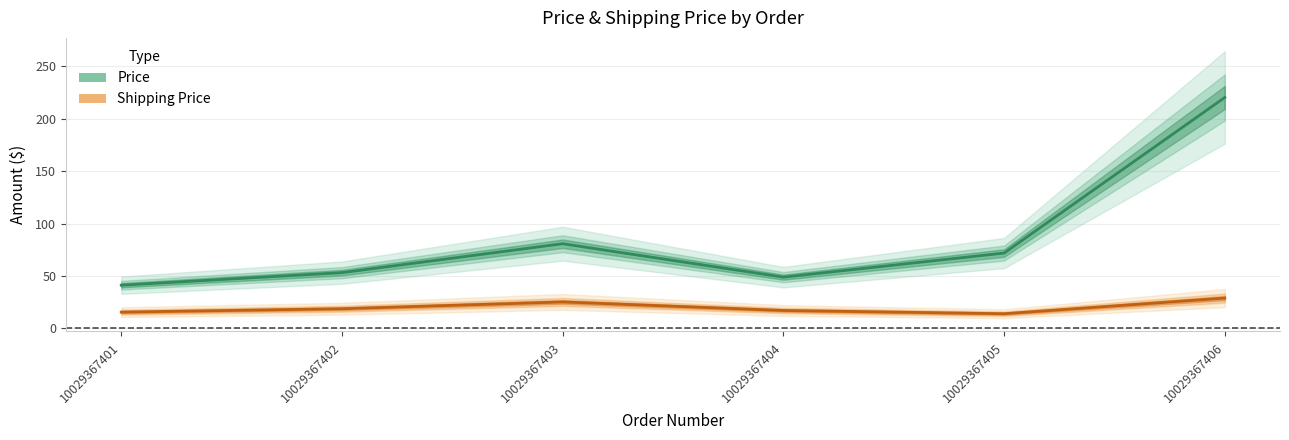

What is the difference between the maximum and minimum values in the Shipping Price series?

14.9